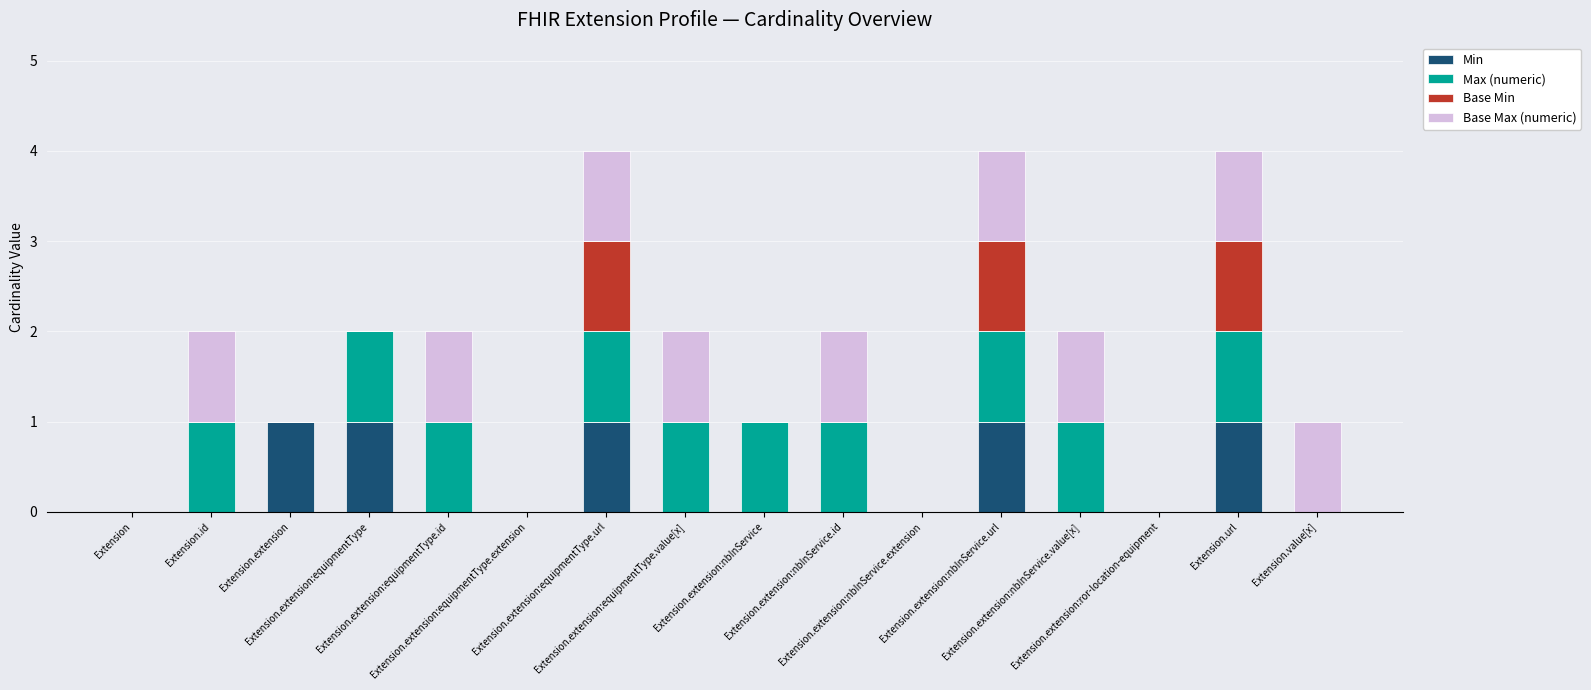

How many categories are shown in the chart?

16